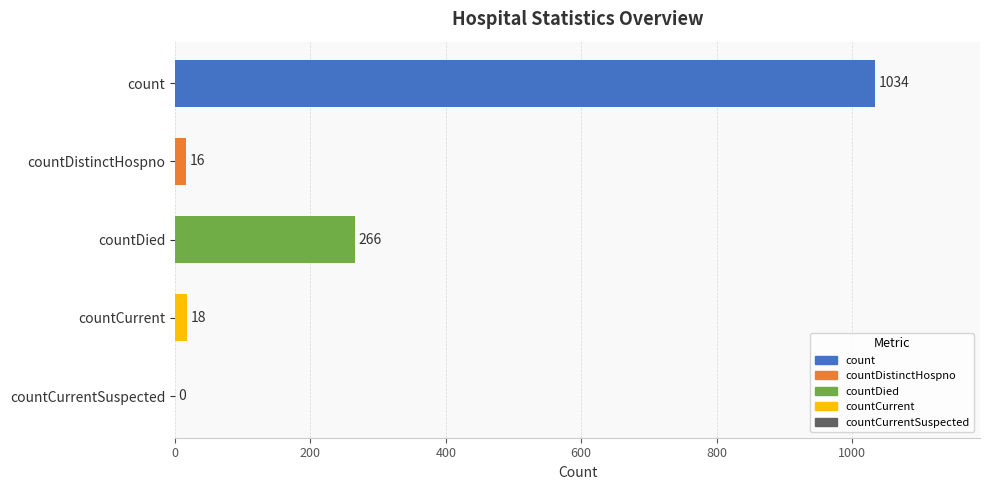

Between countCurrent and countCurrentSuspected, which is larger?

countCurrent